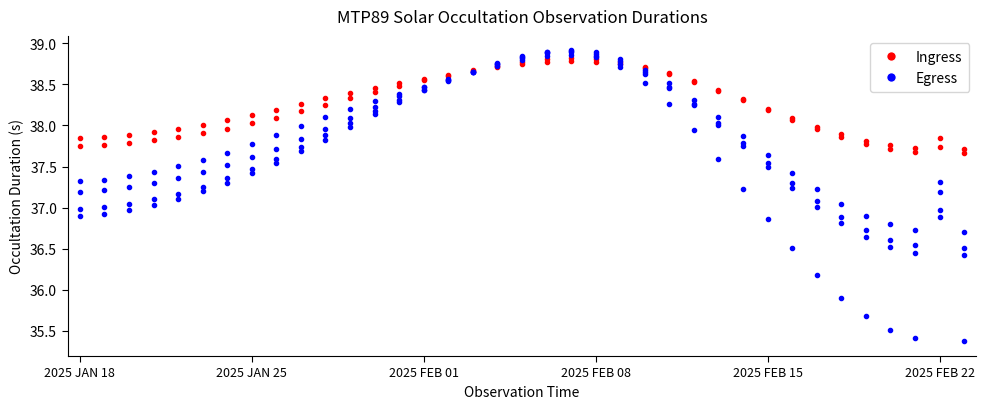

The Ingress series shows 38.4 at 26. True or false?

True